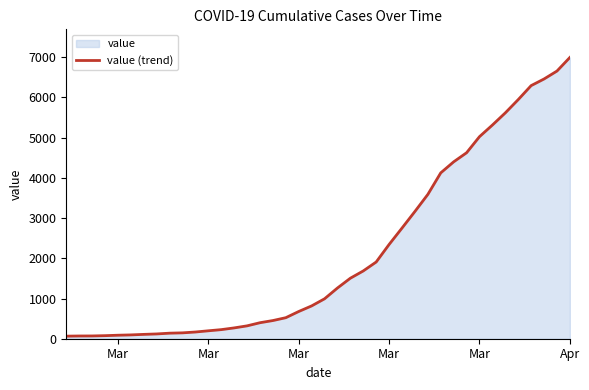

How many categories are shown in the chart?

40